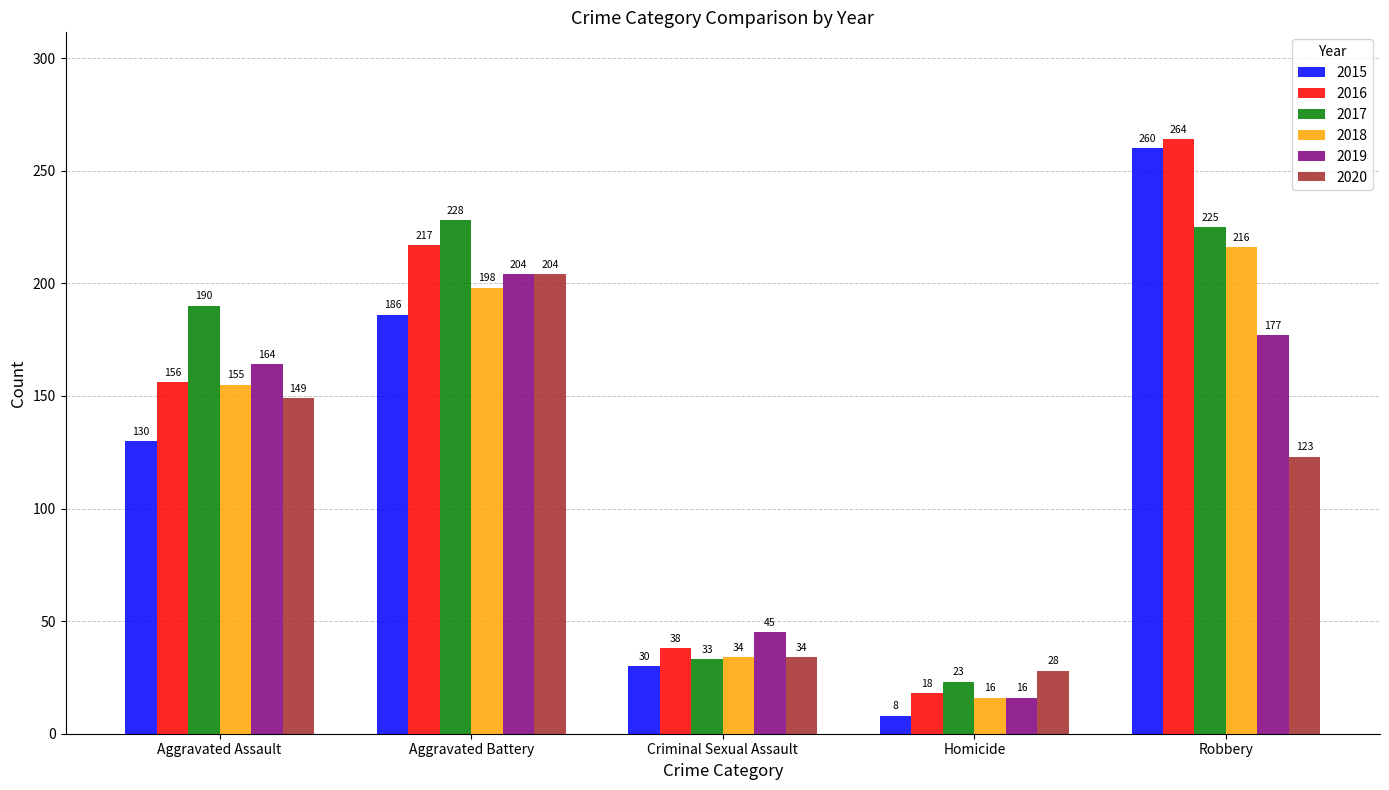

What is the total value across all series at Robbery?

1265